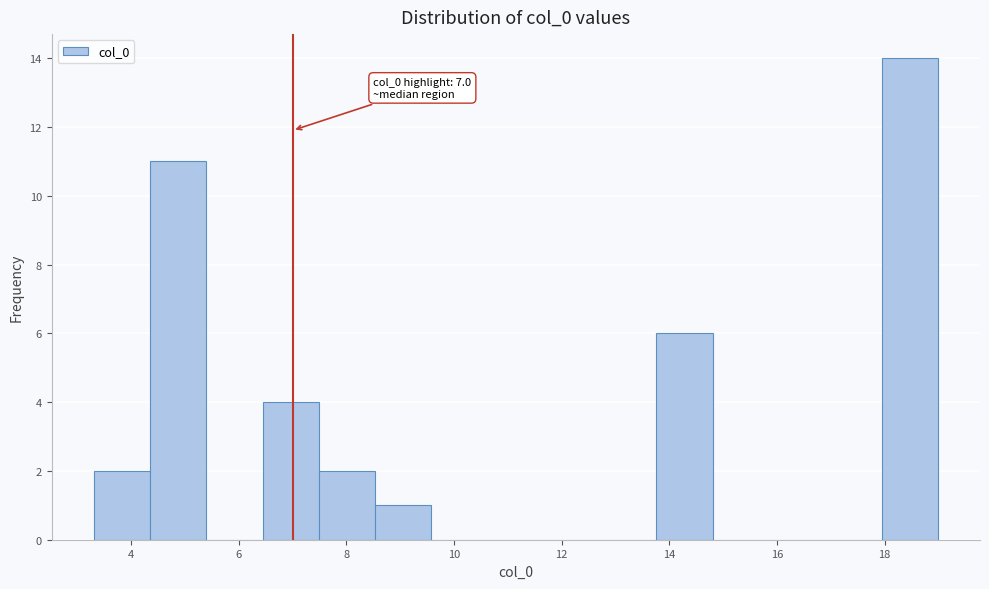

Over which range of the x-axis is the bar tallest?

18.0 to 19.0